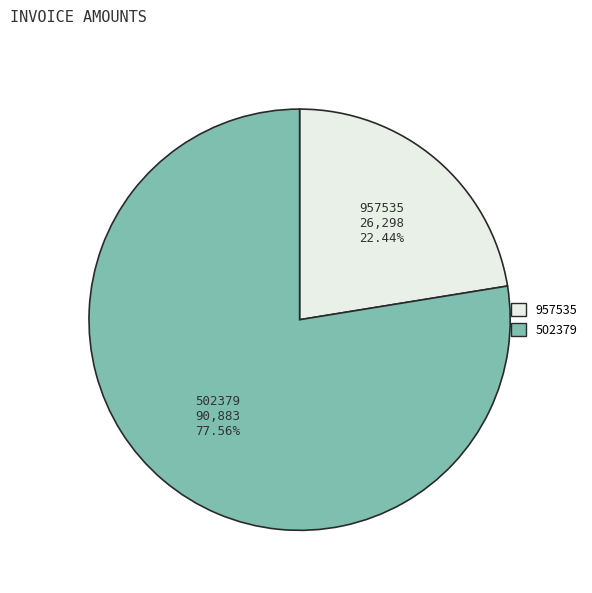

Which category has the biggest portion of the pie?

502379